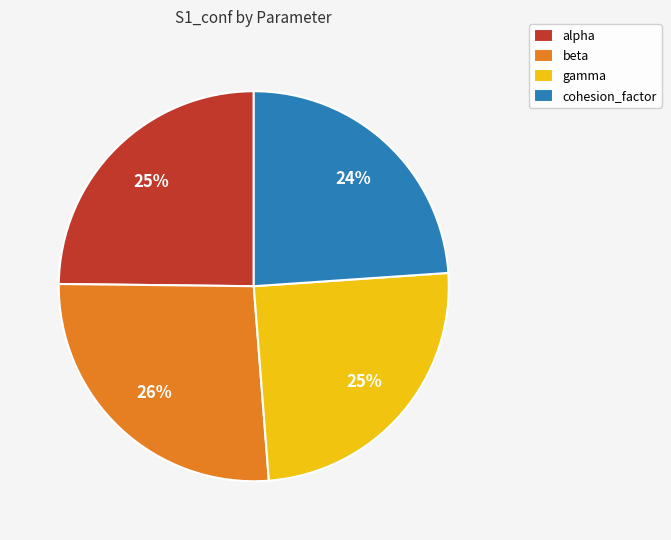

To the nearest percent, what is the difference between the gamma and cohesion_factor slice percentages?

1%